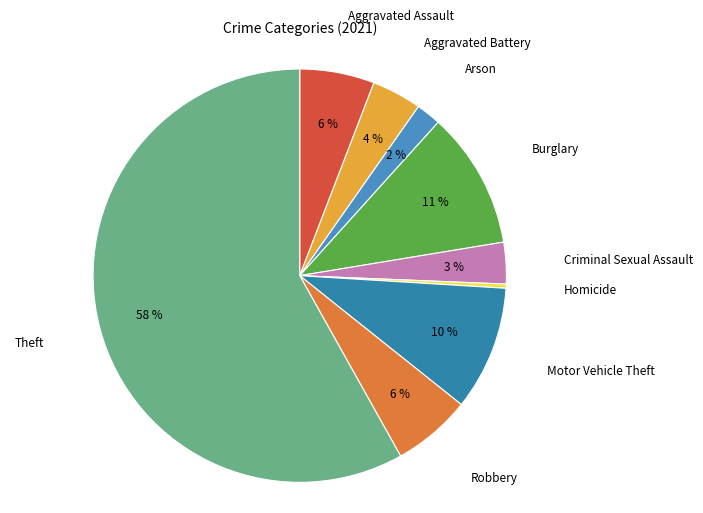

Rank the categories by value from lowest to highest.

Homicide, Arson, Criminal Sexual Assault, Aggravated Battery, Aggravated Assault, Robbery, Motor Vehicle Theft, Burglary, Theft